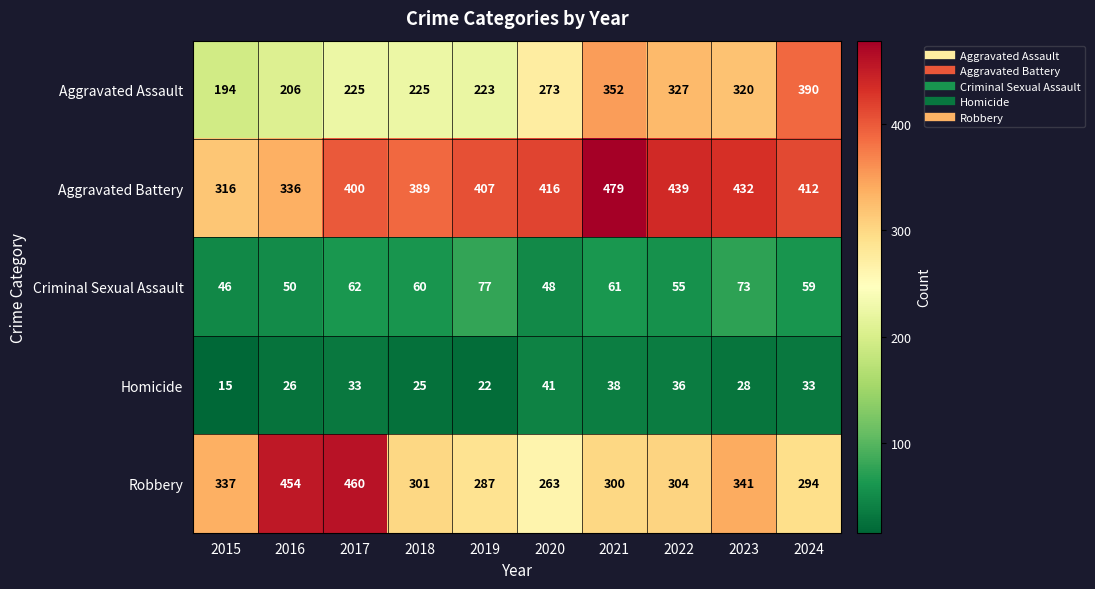

Between 2016 and 2022, which series saw the biggest shift?

Robbery